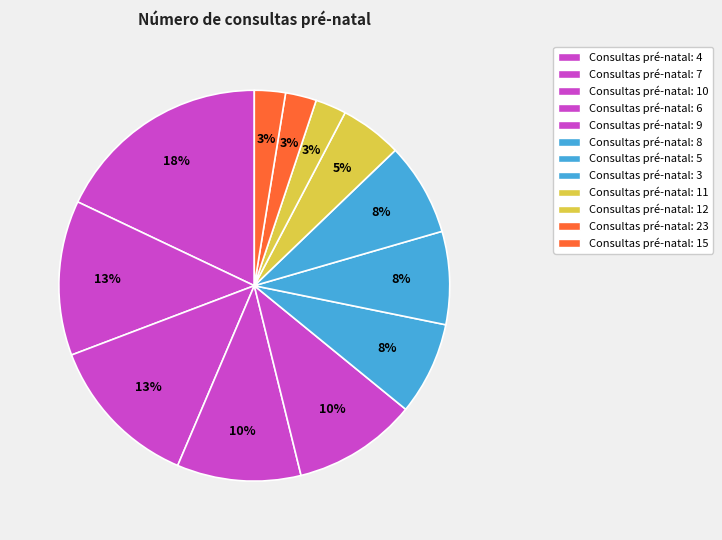

Count the number of slices in the pie.

12